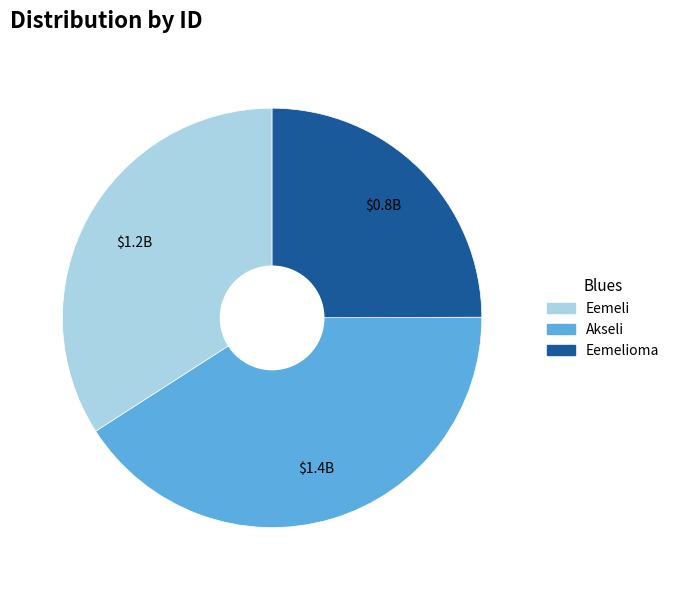

Is it true that Eemeli is 42% of the pie?

False